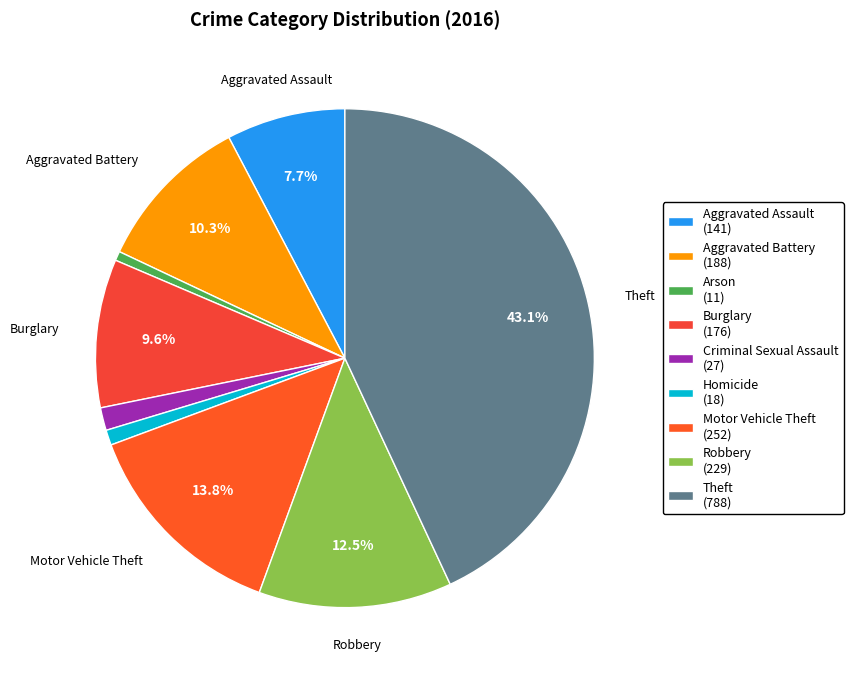

Count the number of slices in the pie.

9